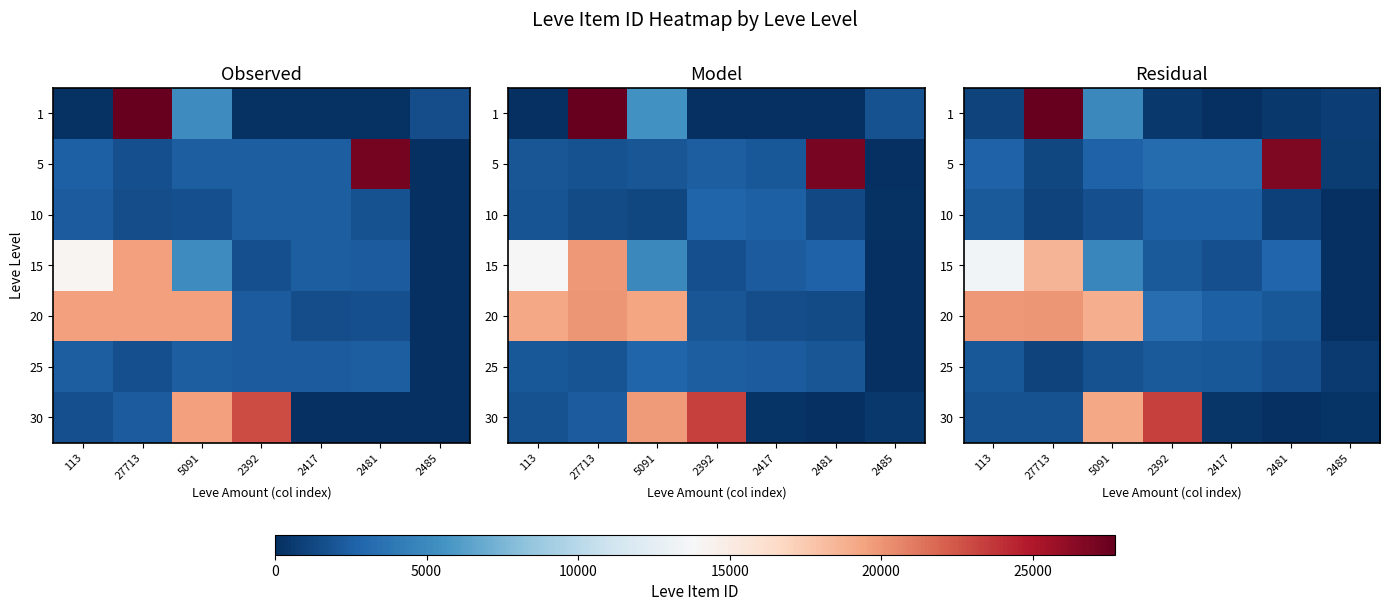

Reading left to right, list all the values displayed in this chart.

row_0: 1075	28490	4948	449	-386	517	808
row_1: 2640	1224	2679	3219	3178	26835	697
row_2: 2231	1074	1702	2494	2500	877	-73
row_3: 13477	18606	4825	2220	1724	2887	-698
row_4: 19883	20014	18854	3261	2547	2104	-401
row_5: 2093	1004	1761	2208	2135	1625	594
row_6: 1802	1817	19200	23333	385	-59	230